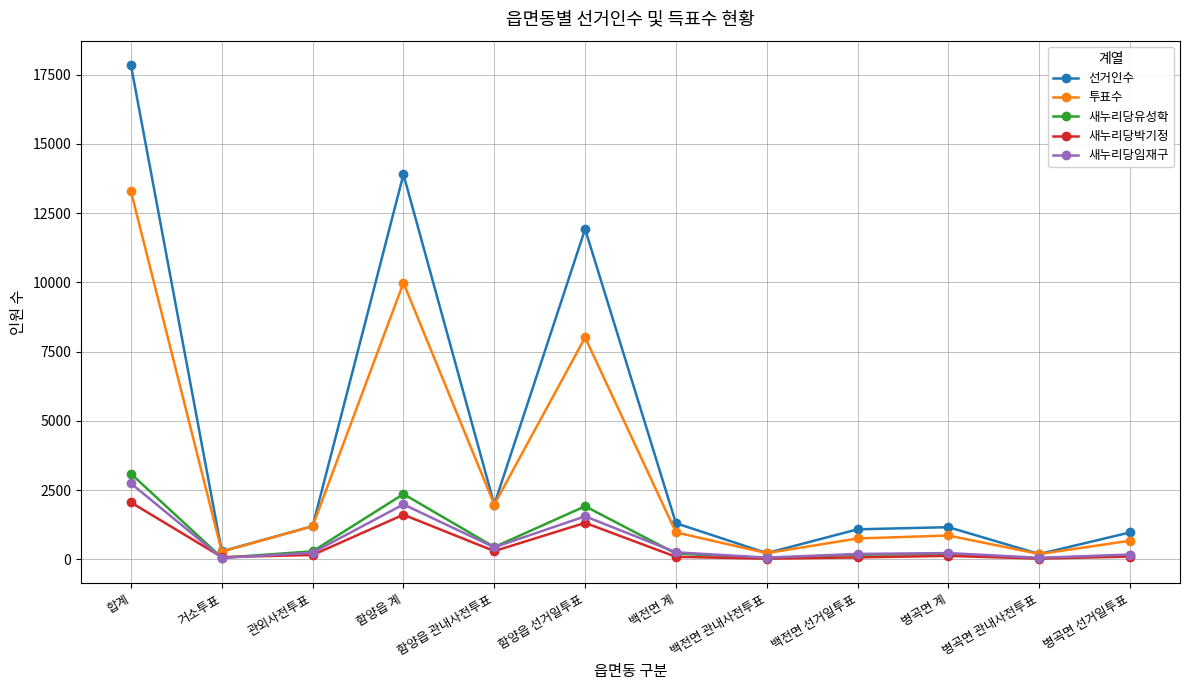

What is the maximum value for 새누리당박기정?

2051